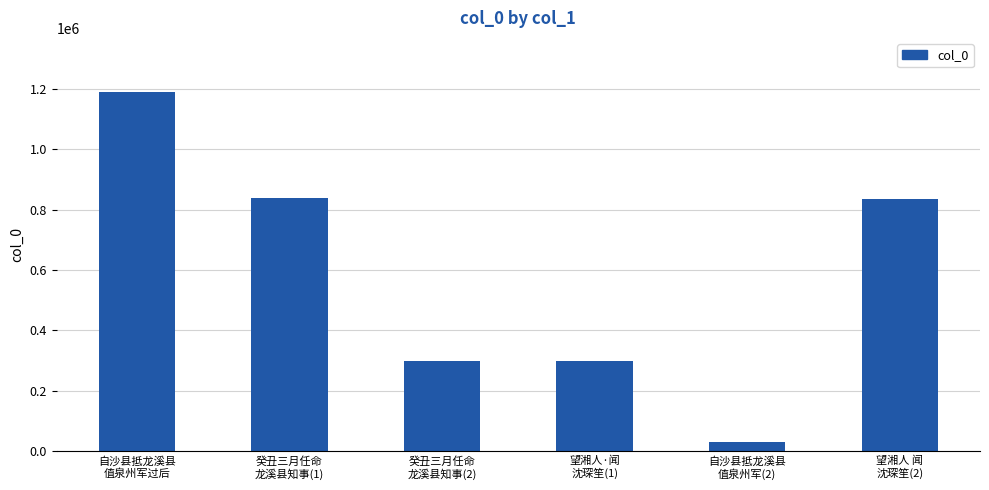

What is the value of the 5th bar from the left?

31292